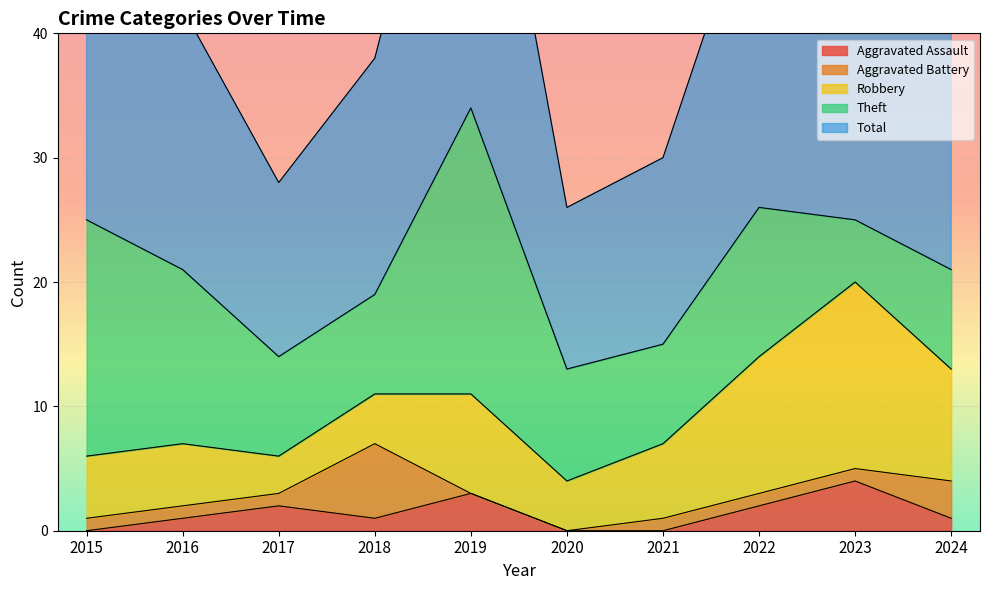

What is the difference between the maximum and minimum values in the Aggravated Battery series?

6